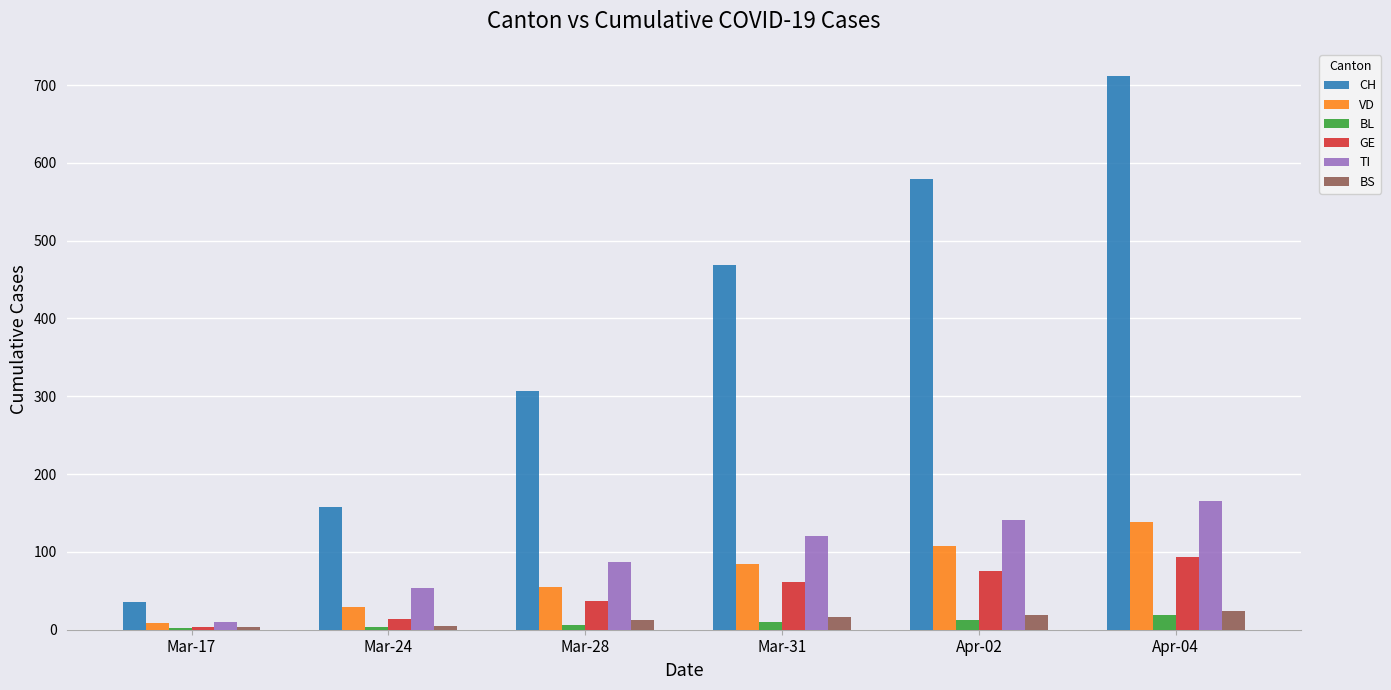

What are all the series names shown in the legend?

CH, VD, BL, GE, TI, BS